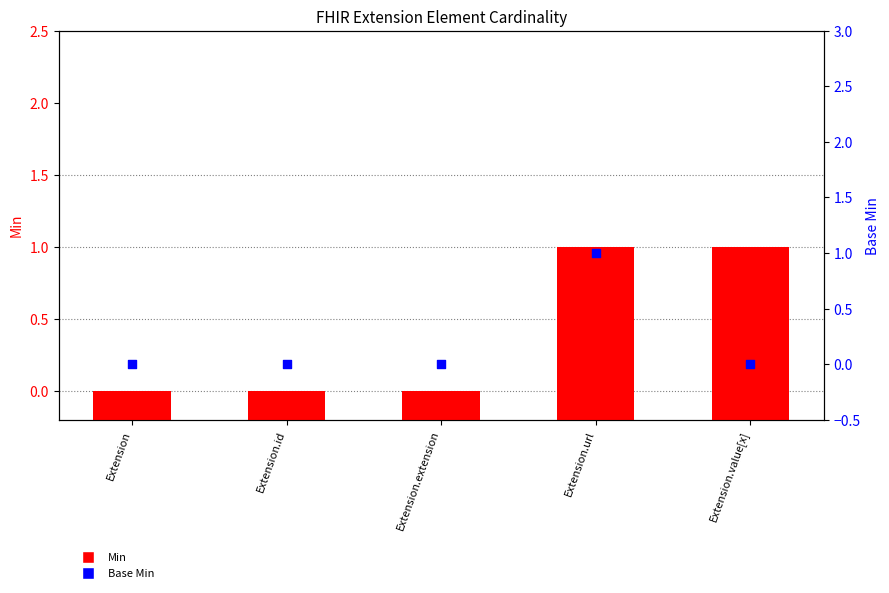

Which series contains the lowest Y value?

Base Min